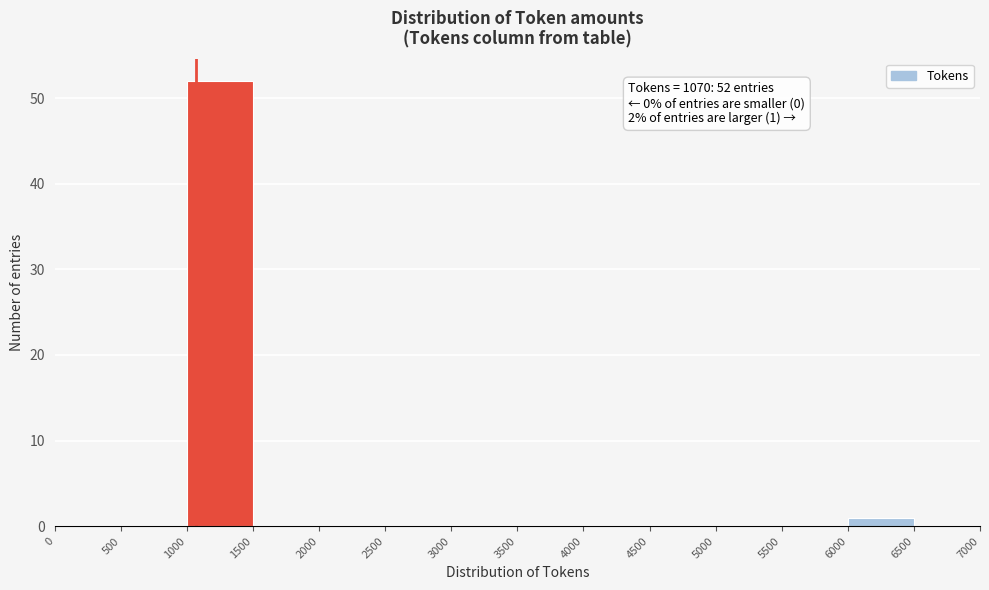

Which range on the x-axis has the tallest bar?

1000 to 1500